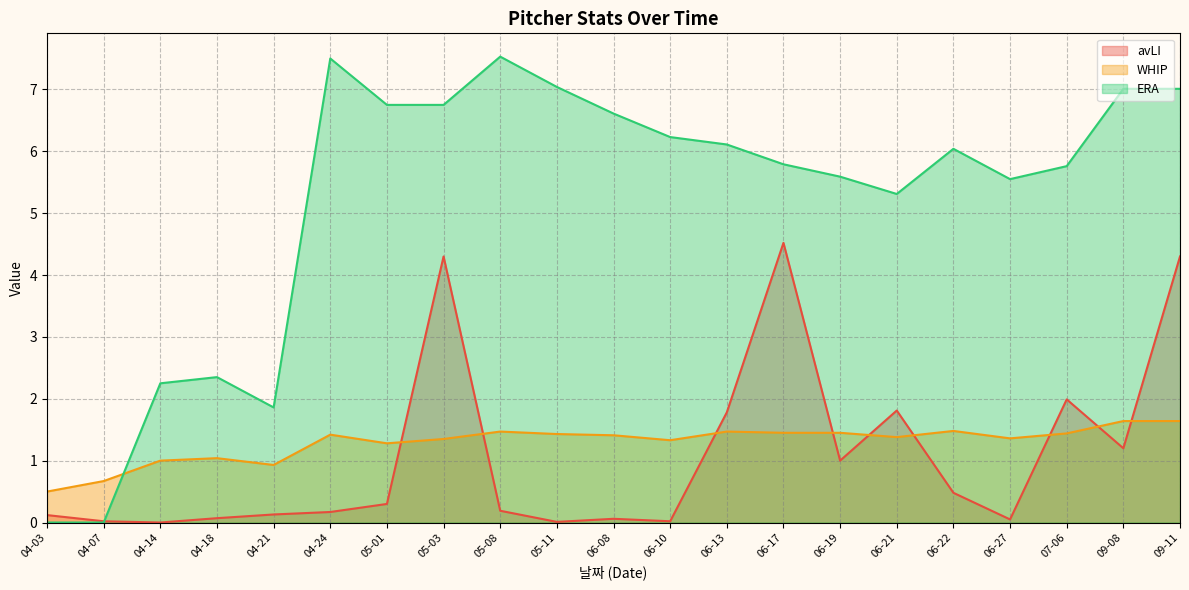

What is the average value of the ERA series?

5.2